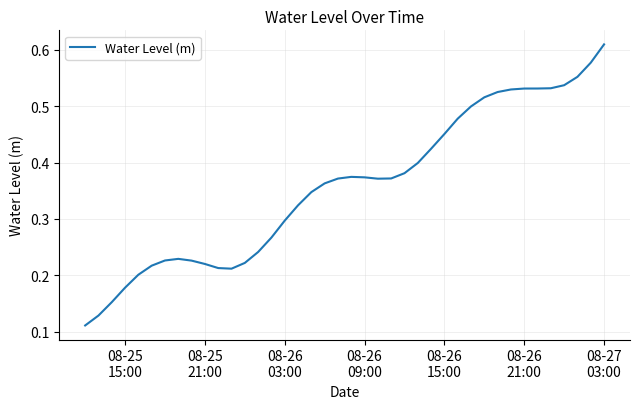

Is this an area chart (filled region under the line)?

No